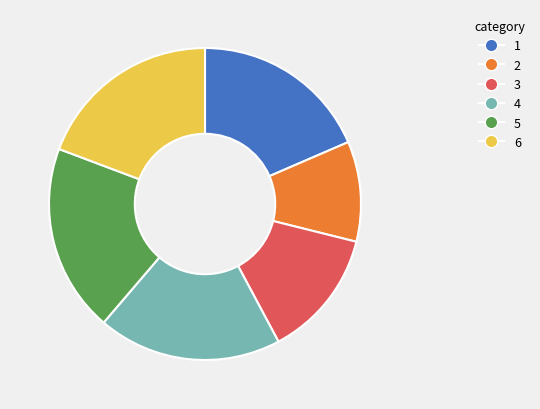

Is there a majority slice in this chart?

No